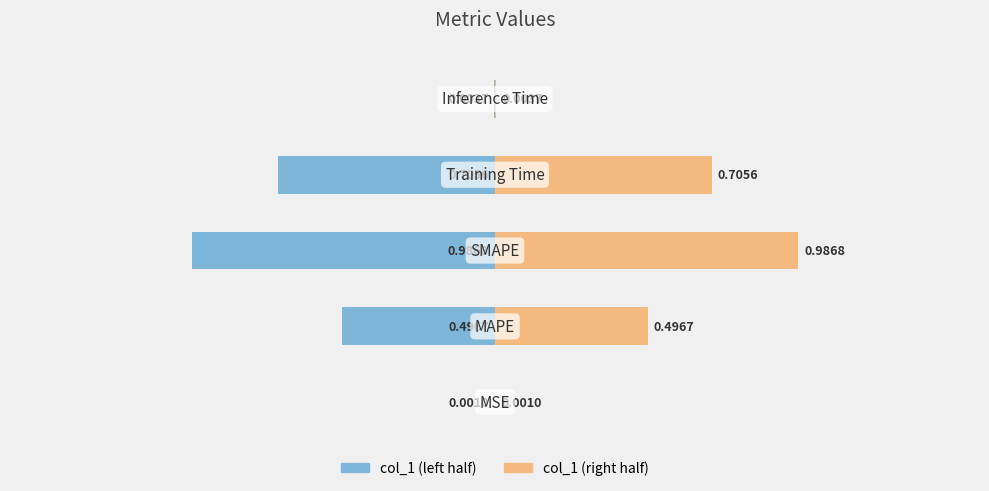

Which series changed the most between 0 and 1?

col_1 (left)